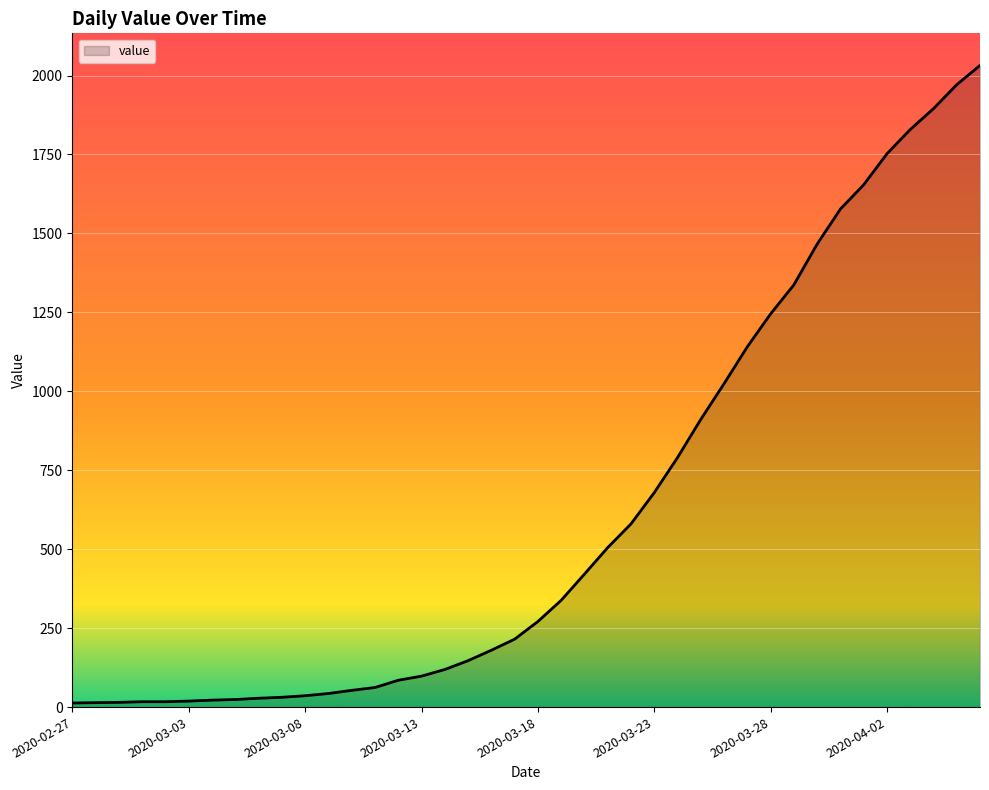

What is the difference between the maximum and minimum values?

2019